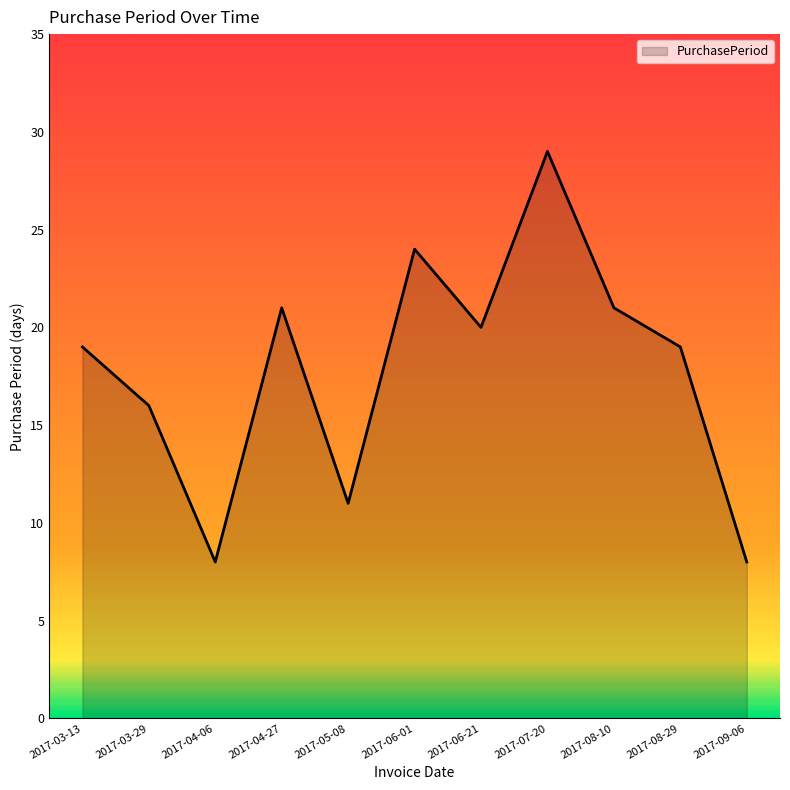

True or false: the data shows 19 at 2017-08-29.

True